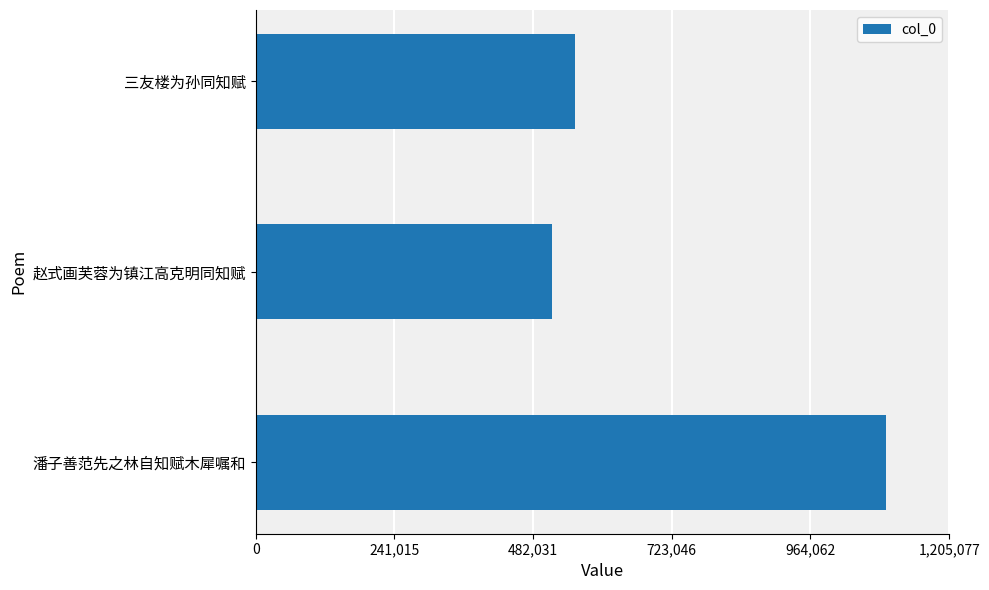

Reading top to bottom, transcribe all the data shown in this chart.

三友楼为孙同知赋=555113	赵式画芙蓉为镇江高克明同知赋=515446	潘子善范先之林自知赋木犀嘱和=1095525